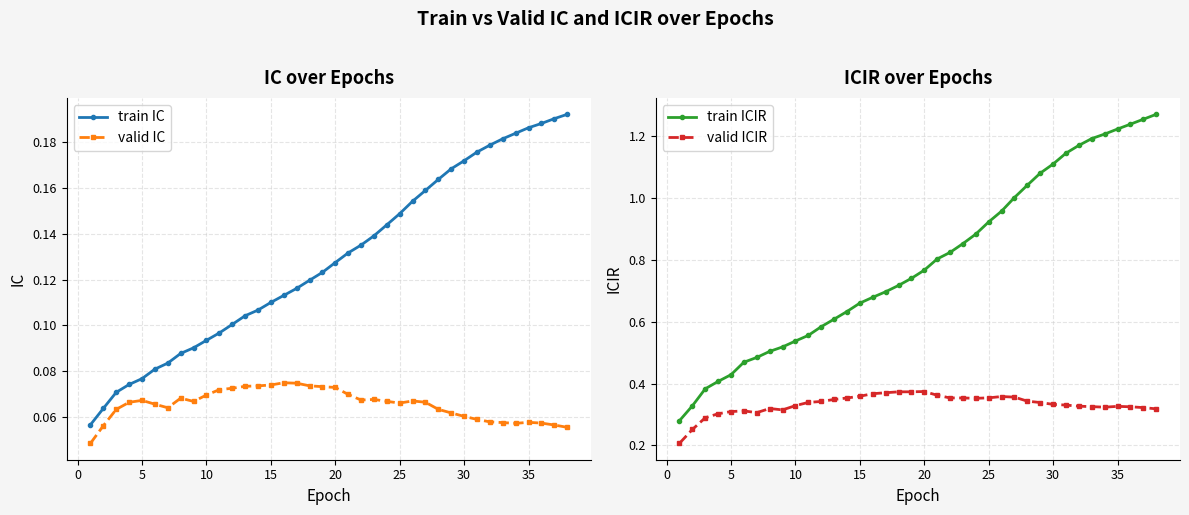

Which series has the widest spread of values?

train ICIR